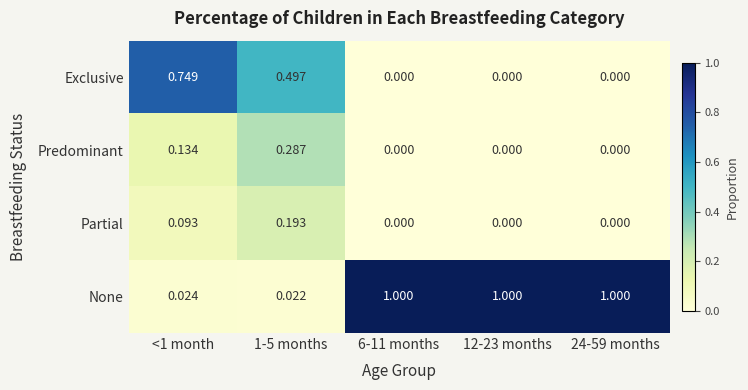

Which series has the largest range (max minus min)?

None